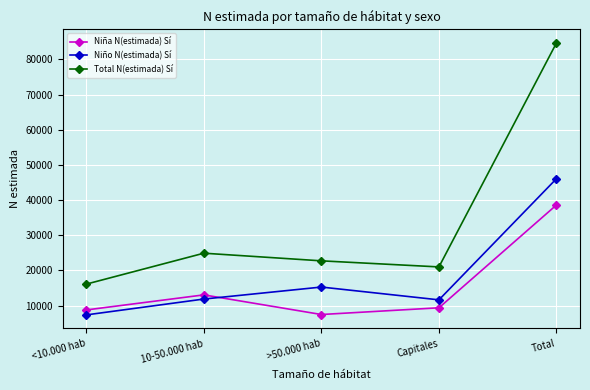

True or false: Niña N(estimada) Sí and Total N(estimada) Sí cross at least once.

False